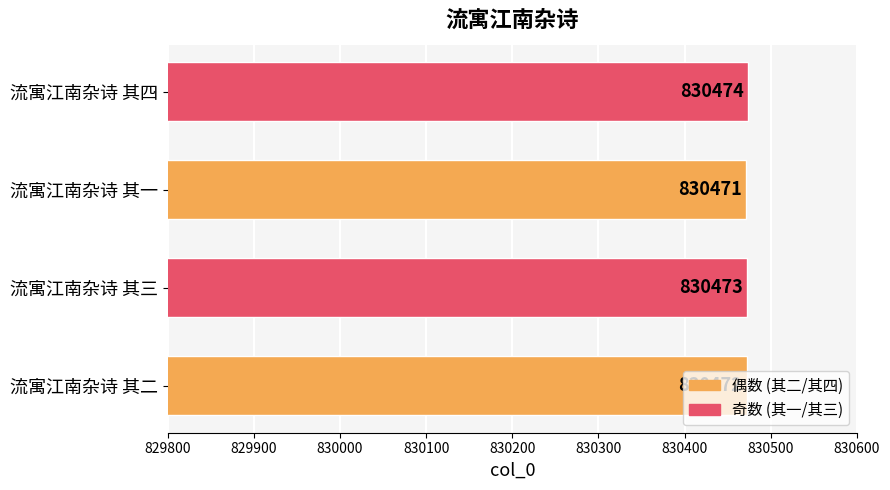

Read the value at 流寓江南杂诗 其四.

830474